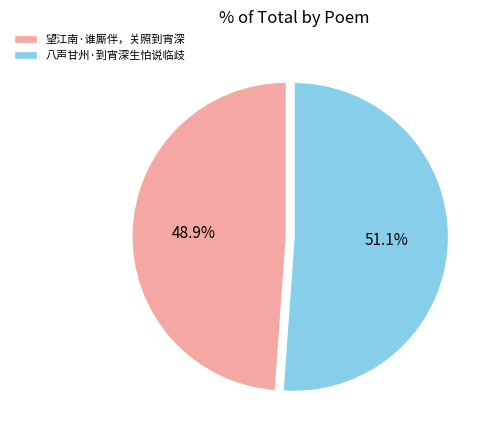

What percentage is NOT represented by 望江南·谁厮伴，关照到宵深?

51.1%